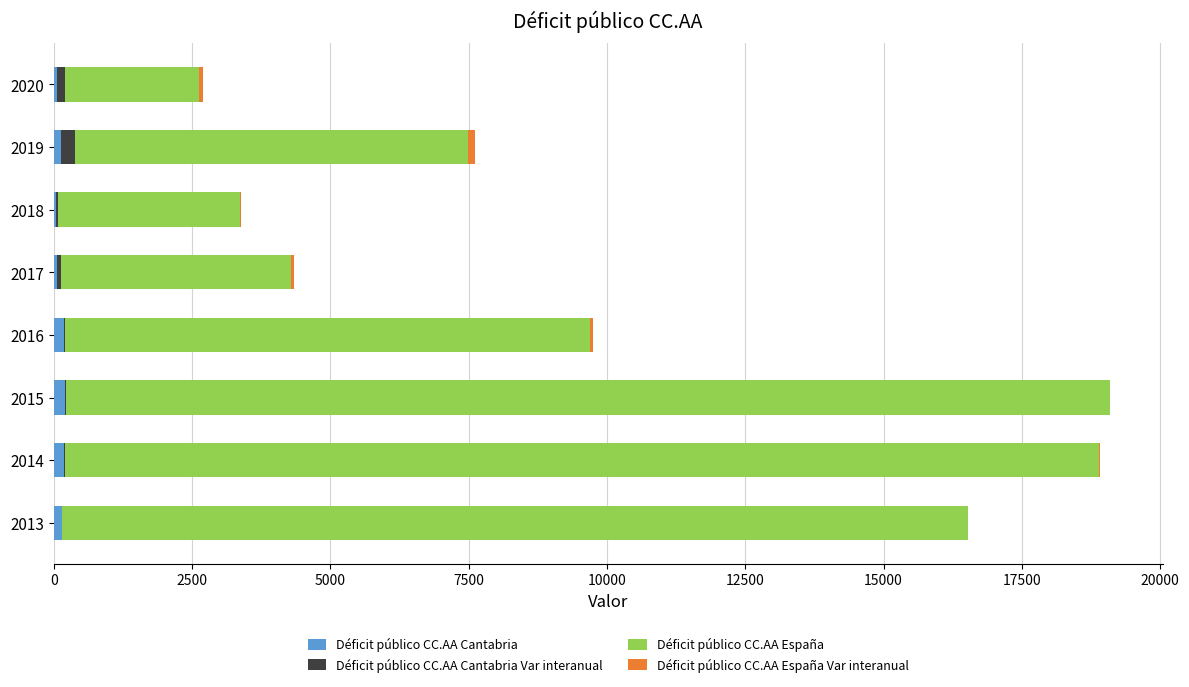

What is the sum of all Déficit público CC.AA Cantabria values?

1022.0